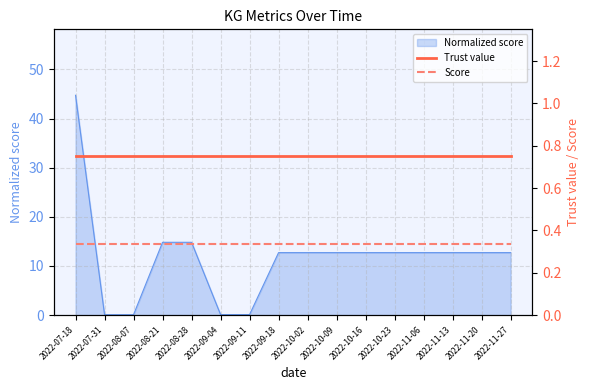

True or false: Normalized score has a value of 7.4 at 2022-11-06.

False